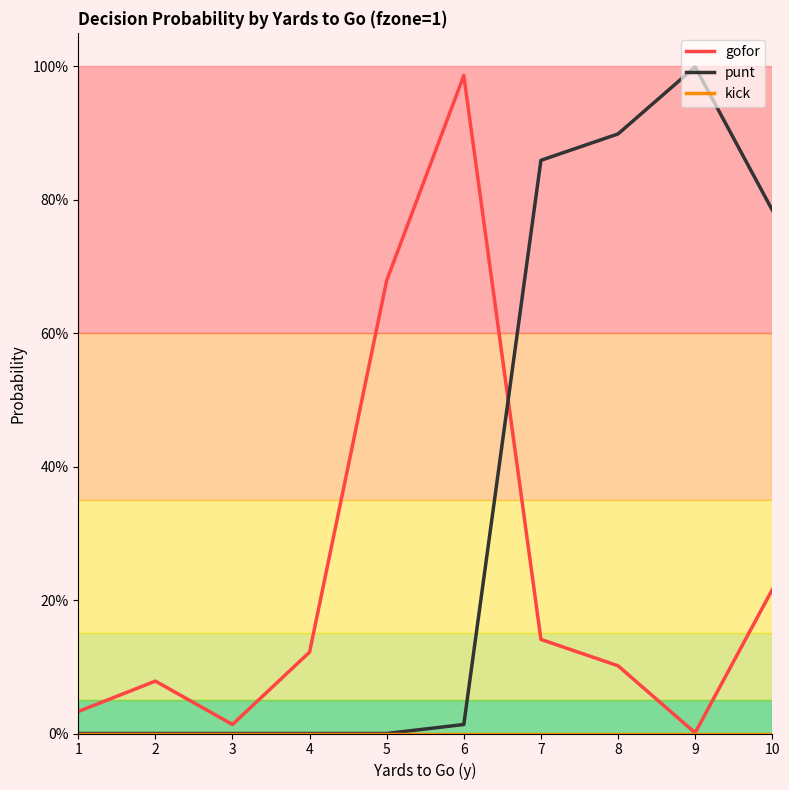

Does the chart have visible grid lines?

No